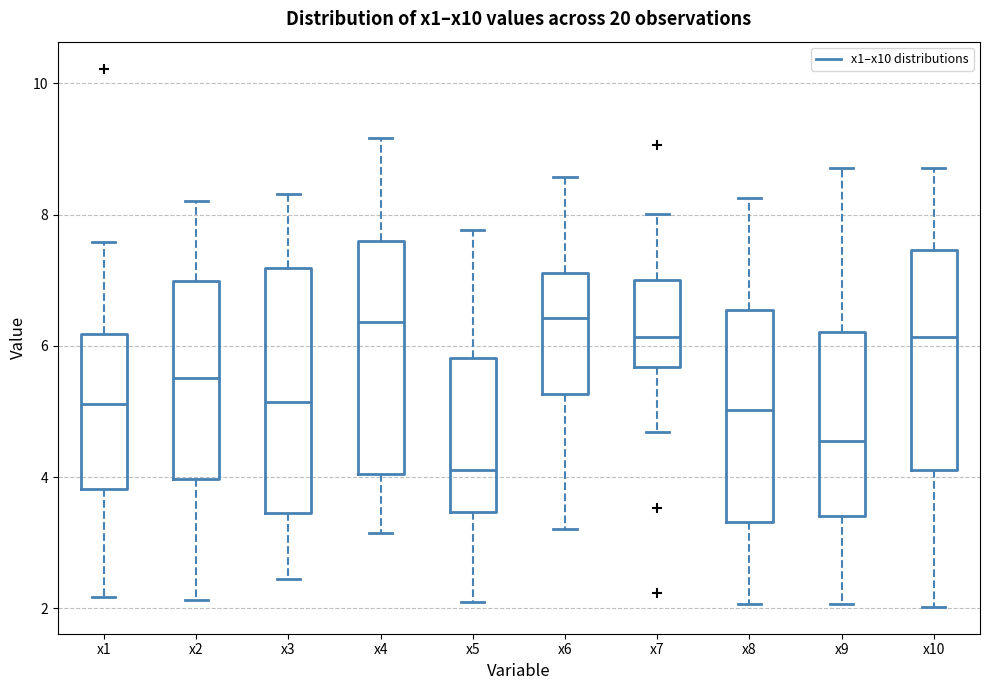

Reading left to right, read every box against the y-axis: the position of its median line, the range the box covers, and the ends of its whiskers. The values are not printed on the chart, so give them approximately, as read against the axis.

x1: median 5.2, box 3.8 to 6.2, whiskers 2.2 to 7.6
x2: median 5.6, box 4.0 to 7.0, whiskers 2.2 to 8.2
x3: median 5.2, box 3.4 to 7.2, whiskers 2.4 to 8.4
x4: median 6.4, box 4.0 to 7.6, whiskers 3.2 to 9.2
x5: median 4.2, box 3.4 to 5.8, whiskers 2.0 to 7.8
x6: median 6.4, box 5.2 to 7.2, whiskers 3.2 to 8.6
x7: median 6.2, box 5.6 to 7.0, whiskers 4.6 to 8.0
x8: median 5.0, box 3.4 to 6.6, whiskers 2.0 to 8.2
x9: median 4.6, box 3.4 to 6.2, whiskers 2.0 to 8.8
x10: median 6.2, box 4.2 to 7.4, whiskers 2.0 to 8.8